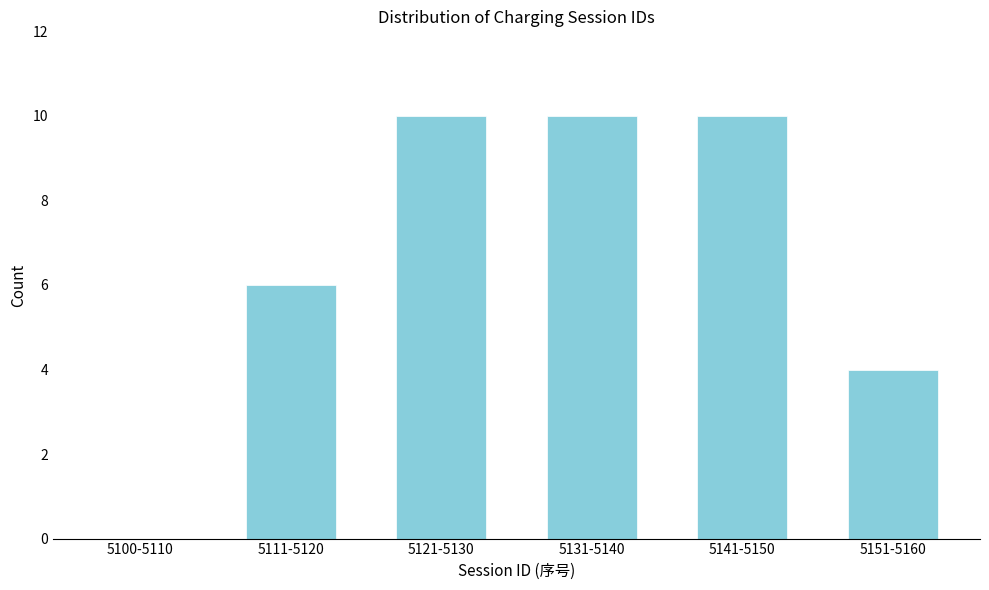

True or false: the data shows -7 at 5100-5110.

False